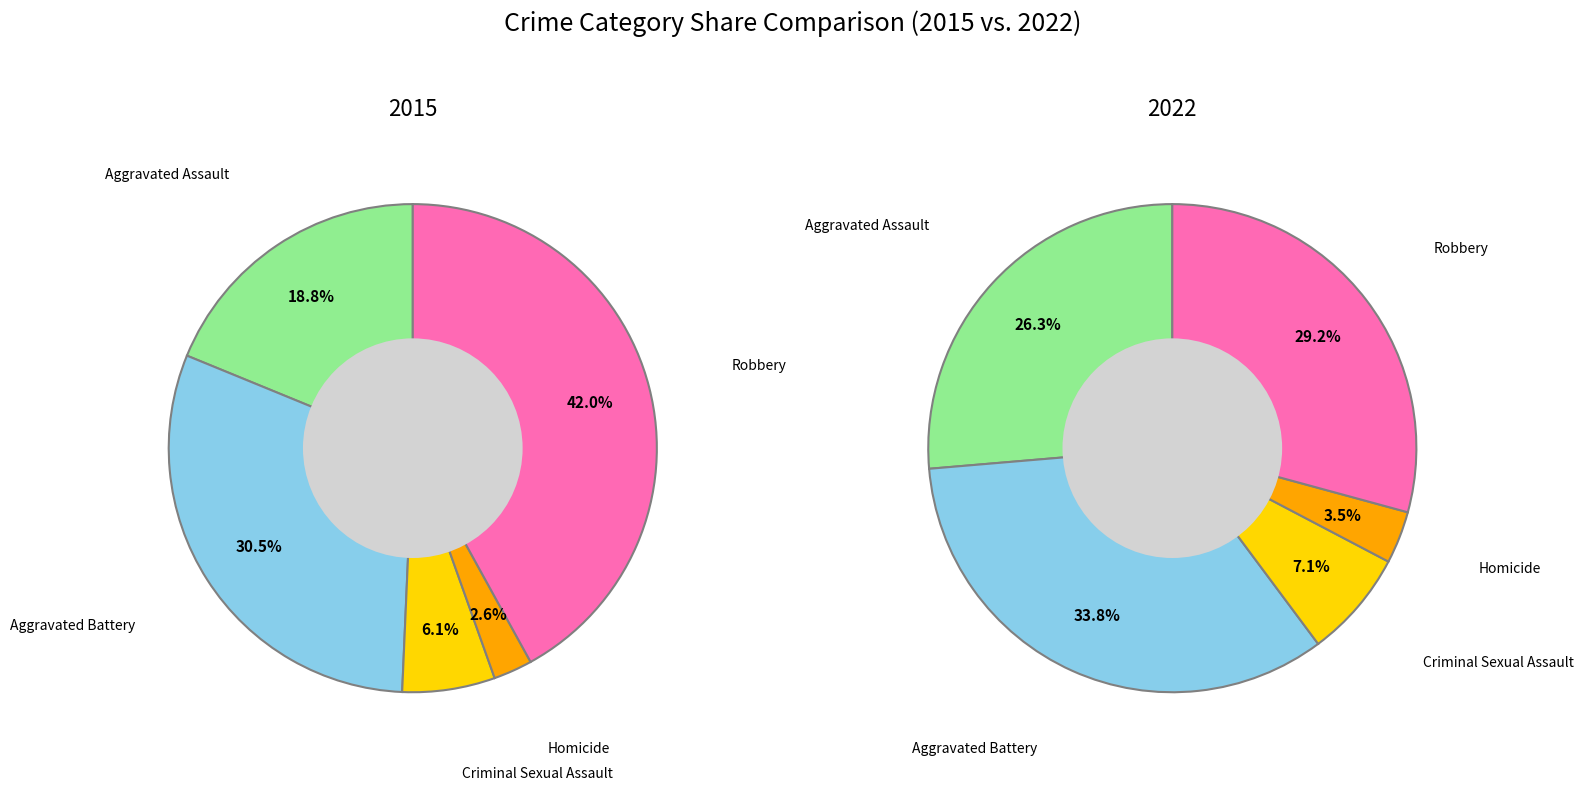

Which series has the largest range (max minus min)?

2015